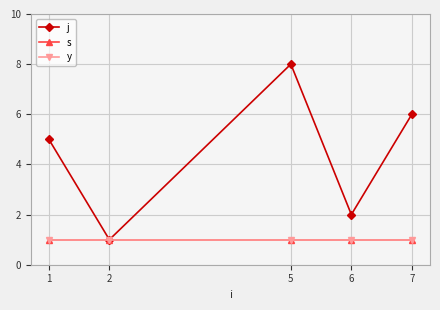

Which series has the widest spread of values?

j